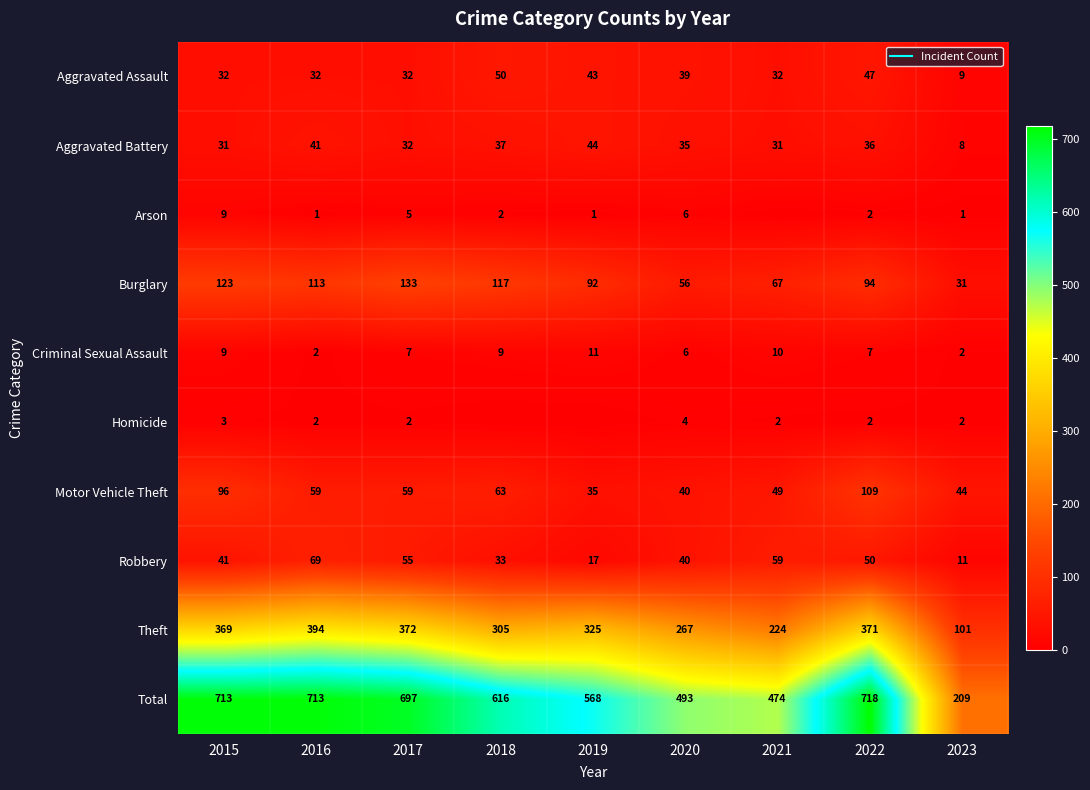

Which series has the largest total across all categories?

Total